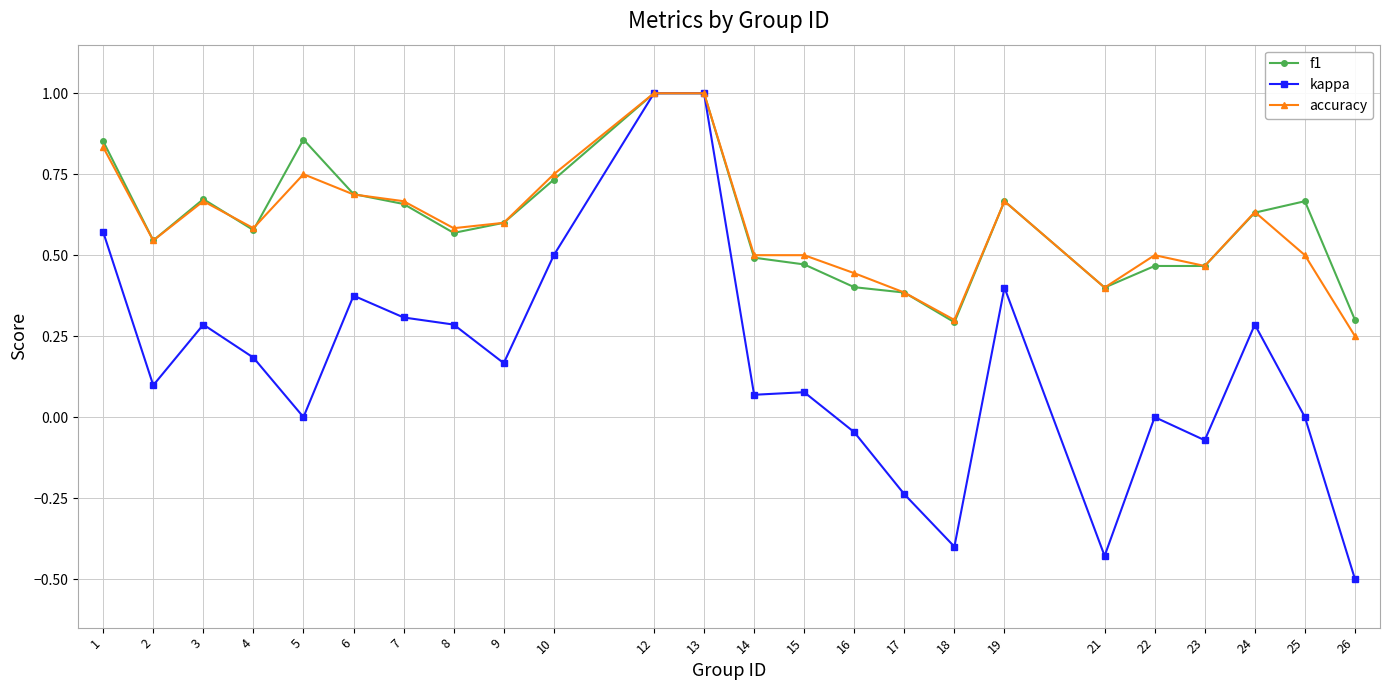

True or false: kappa has a value of 0.1 at 14.

True